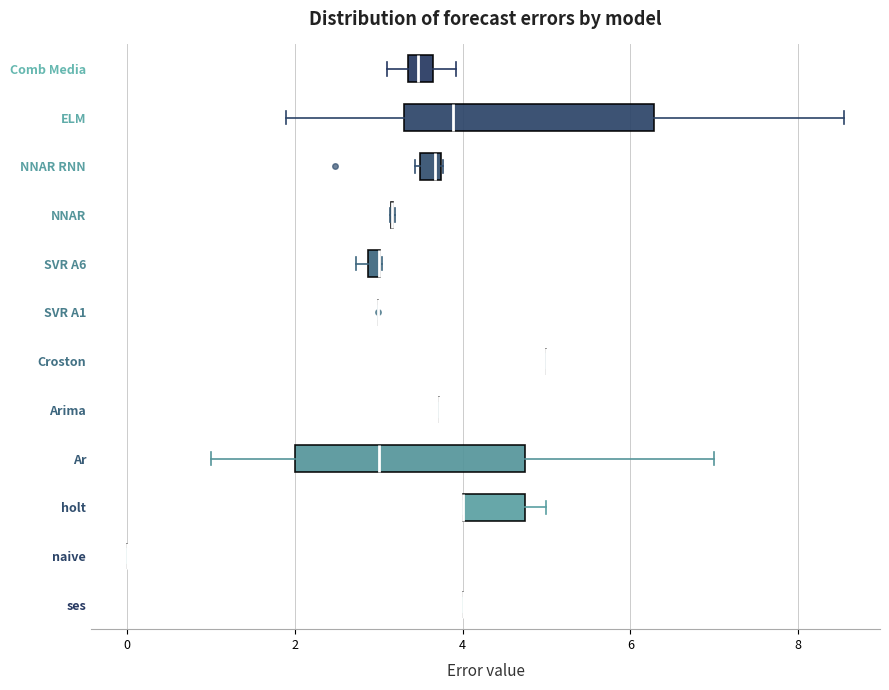

Comparing the boxes themselves (not the whiskers), which one is the widest?

ELM